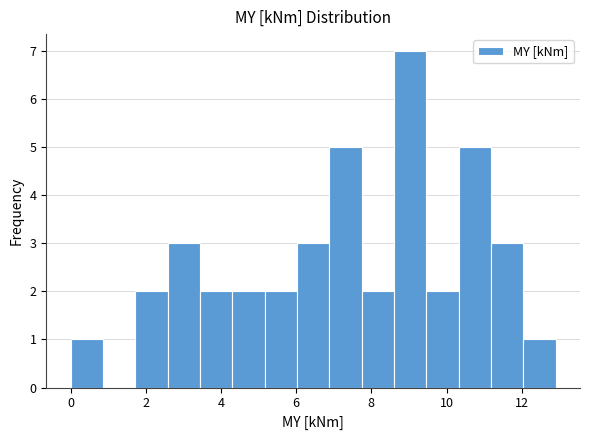

Which range on the x-axis has the tallest bar?

8.6 to 9.4